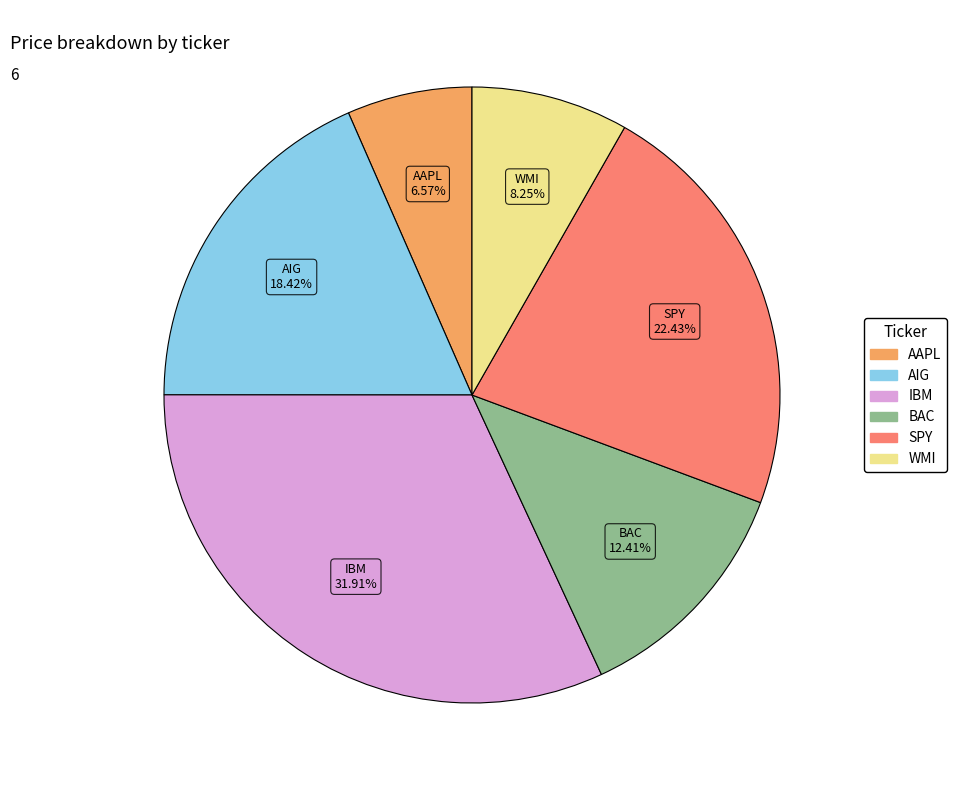

Is it true that WMI is 8% of the pie?

True